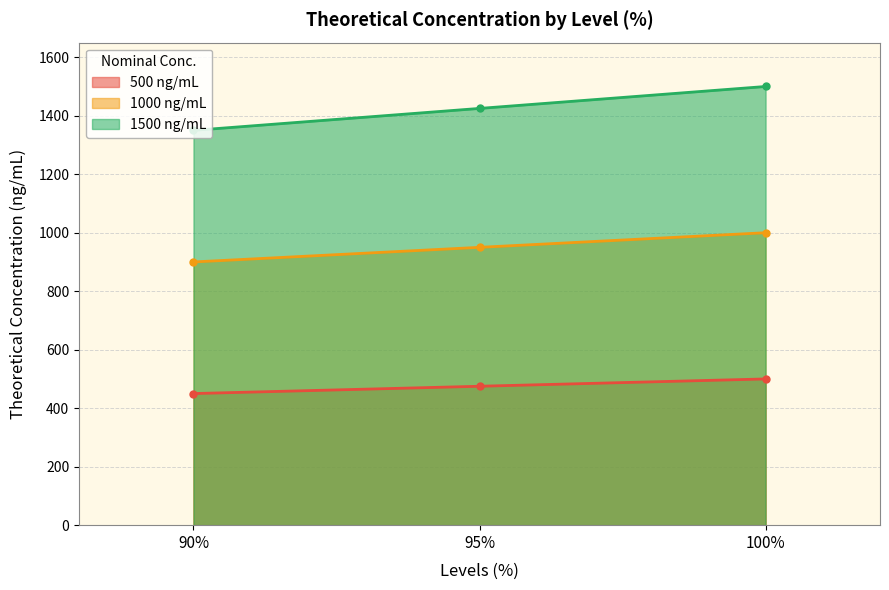

The 1000 ng/mL series shows 1329 at 95%. True or false?

False